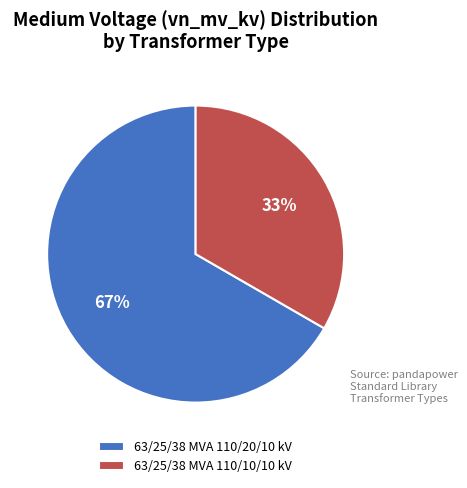

Is it true that 63/25/38 MVA 110/20/10 kV is 67% of the pie?

True